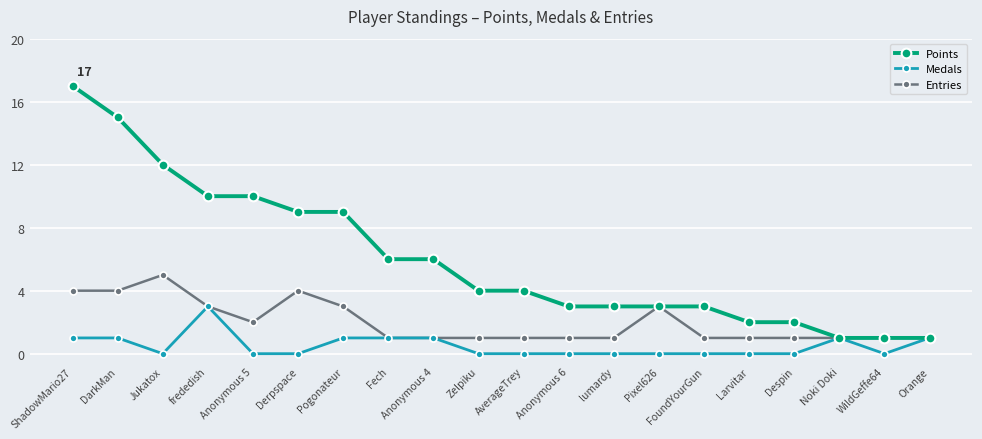

What is the difference between the Points values at frededish and Derpspace?

1